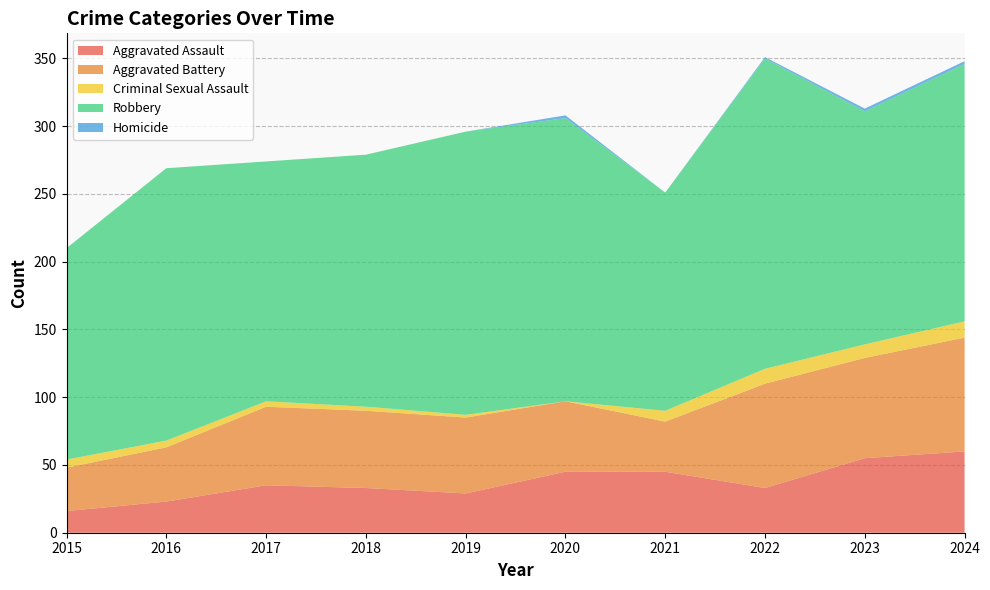

Reading left to right, what are all the values shown in this chart?

Aggravated Assault: 2015=16	2016=23	2017=35	2018=33	2019=29	2020=45	2021=45	2022=33	2023=55	2024=60
Aggravated Battery: 2015=32	2016=40	2017=58	2018=57	2019=56	2020=52	2021=37	2022=77	2023=74	2024=84
Criminal Sexual Assault: 2015=6	2016=5	2017=4	2018=3	2019=2	2020=0	2021=8	2022=11	2023=10	2024=12
Robbery: 2015=156	2016=201	2017=177	2018=186	2019=209	2020=209	2021=161	2022=229	2023=172	2024=190
Homicide: 2015=0	2016=0	2017=0	2018=0	2019=0	2020=2	2021=0	2022=1	2023=2	2024=2